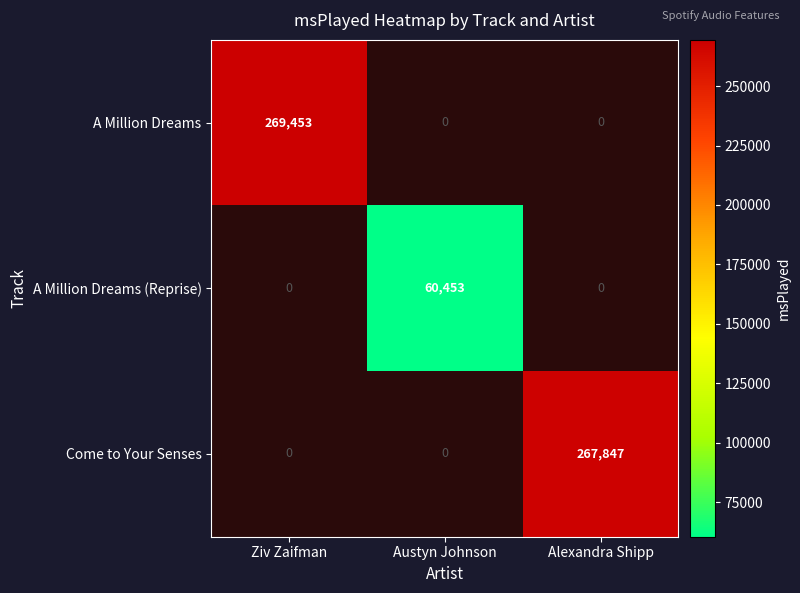

Which category has the lowest value across all series?

Austyn Johnson